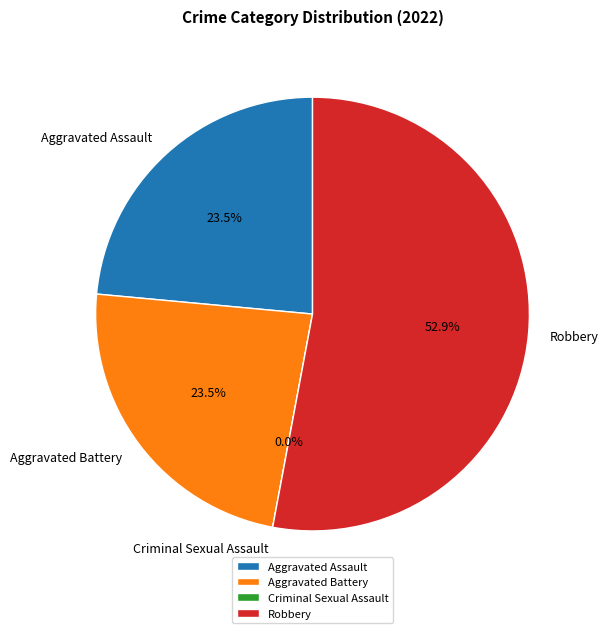

To the nearest percent, what is the combined percentage of Robbery and Aggravated Battery?

76%